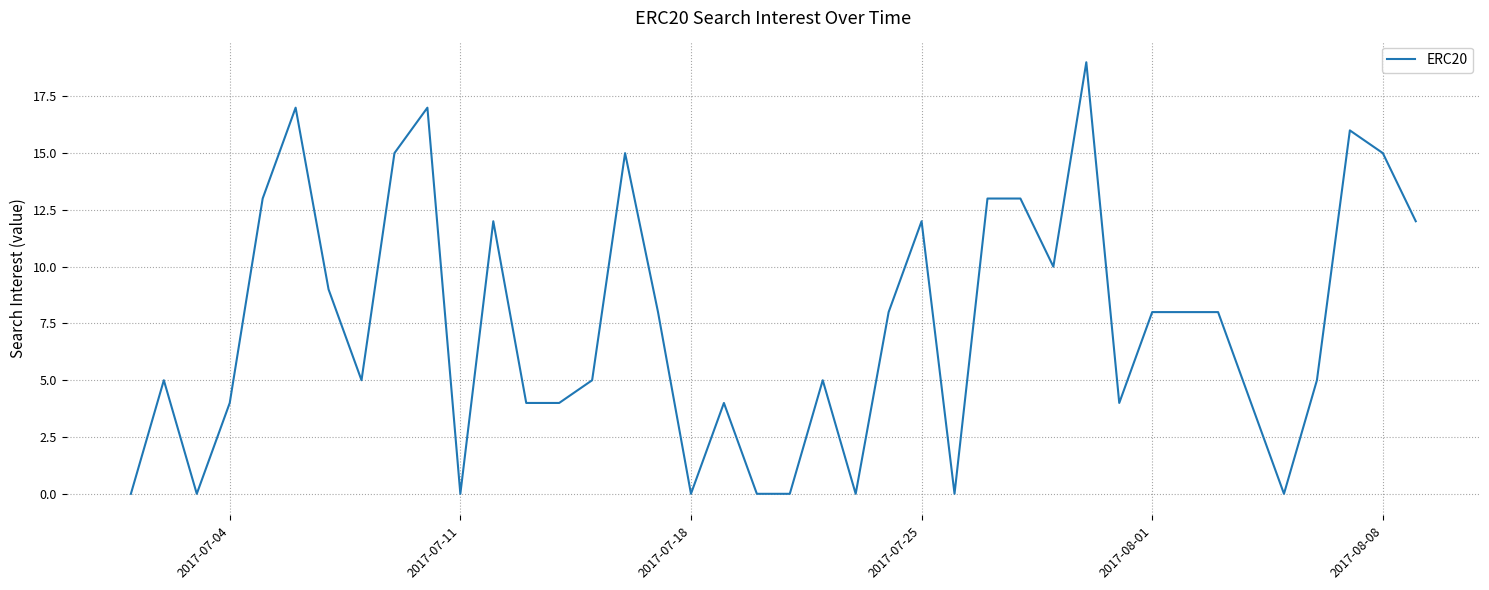

What is the sum of all values?

297